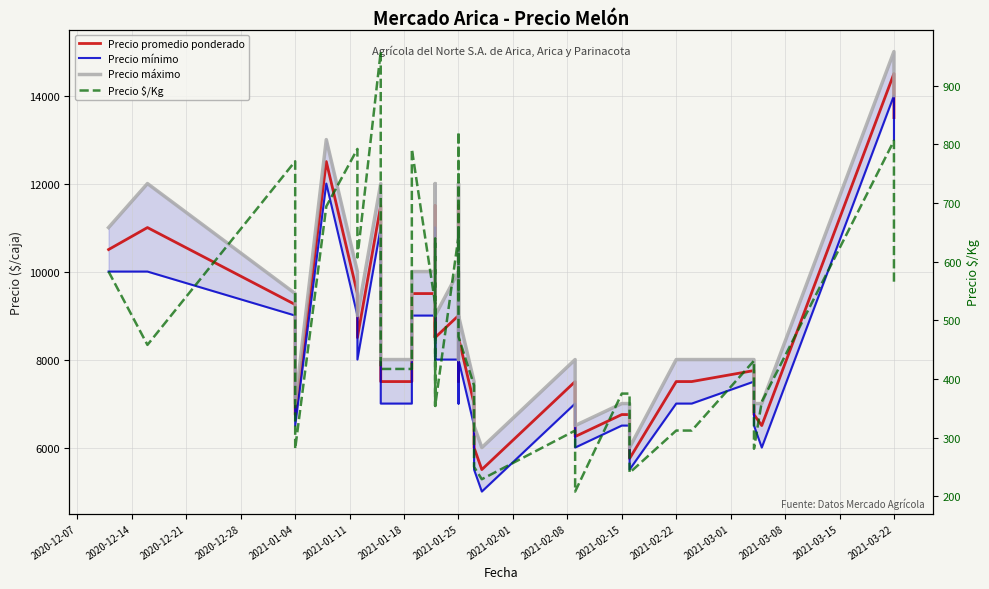

What is the difference between the maximum and second lowest values in the Precio $/Kg series?

729